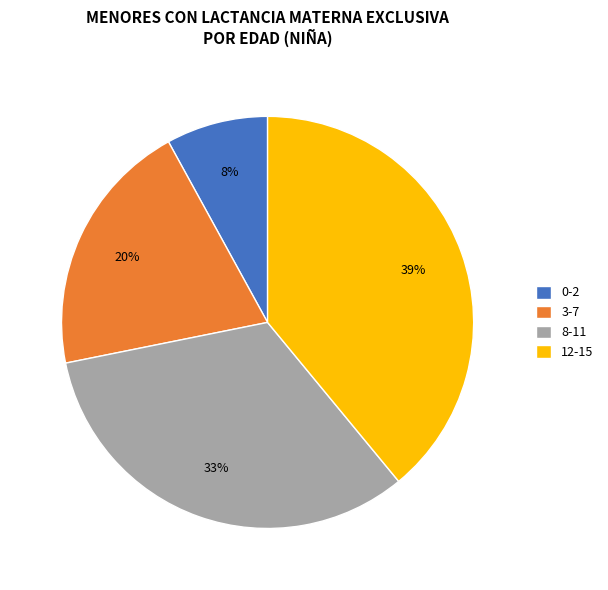

To the nearest percent, what percentage of the pie is 8-11?

33%